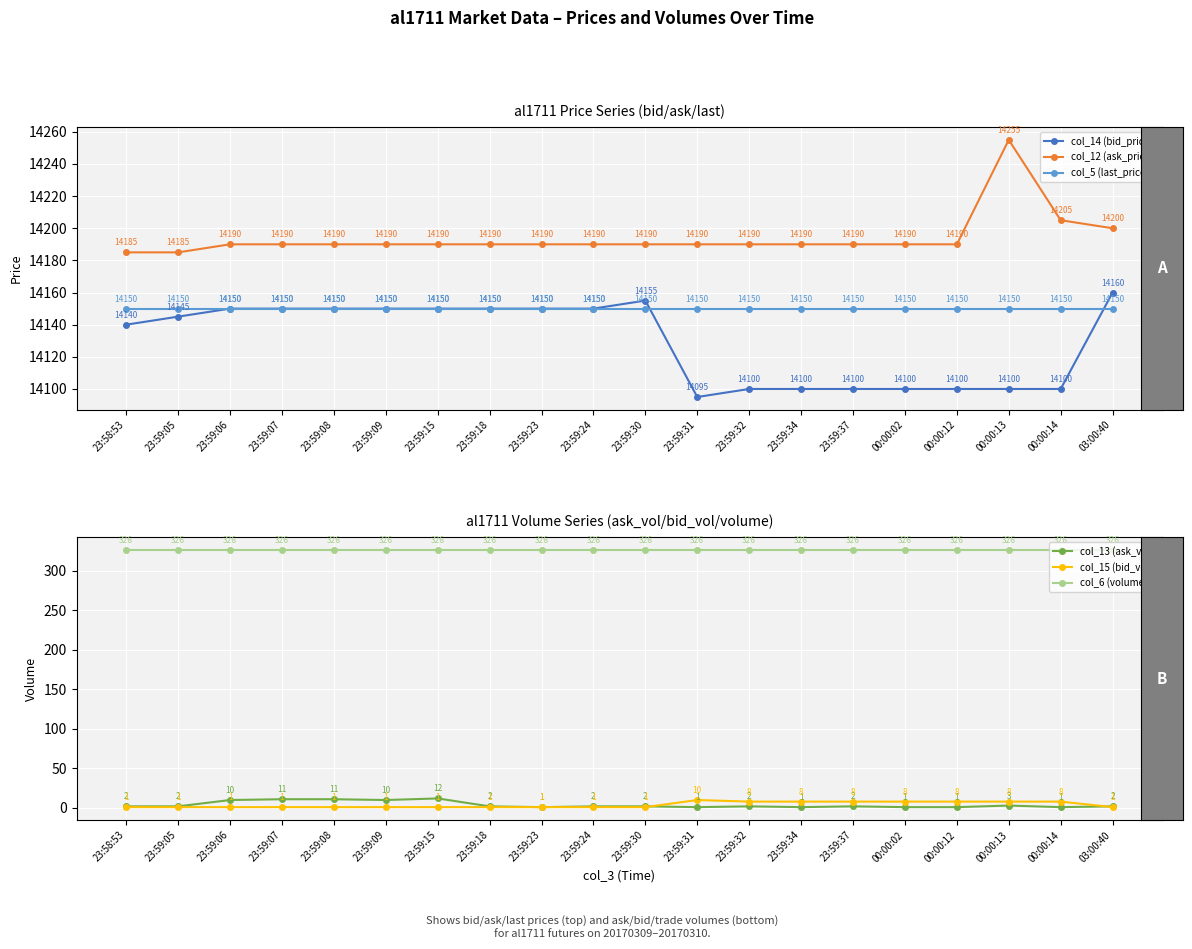

The value of col_14 (bid_price) at 23:59:05 is 21065. True or false?

False